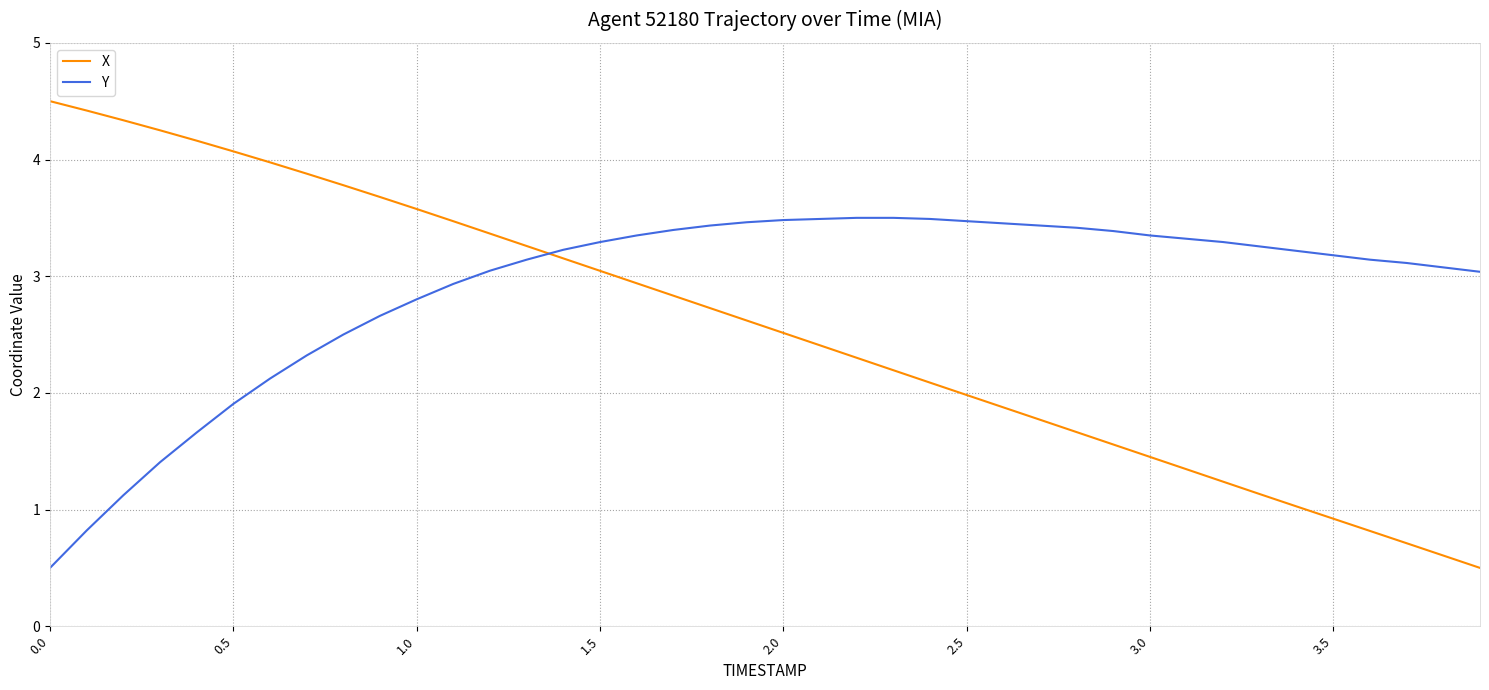

Which series has the widest spread of values?

X